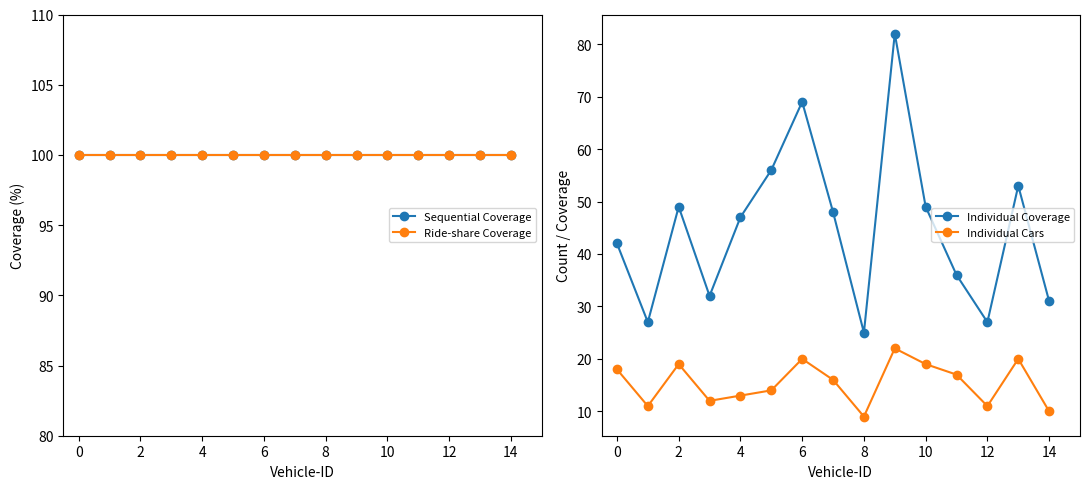

True or false: Individual Coverage has a value of 47 at 4.

True